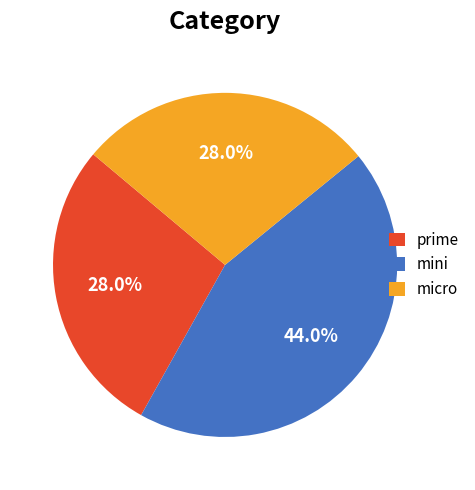

Count the number of slices in the pie.

3